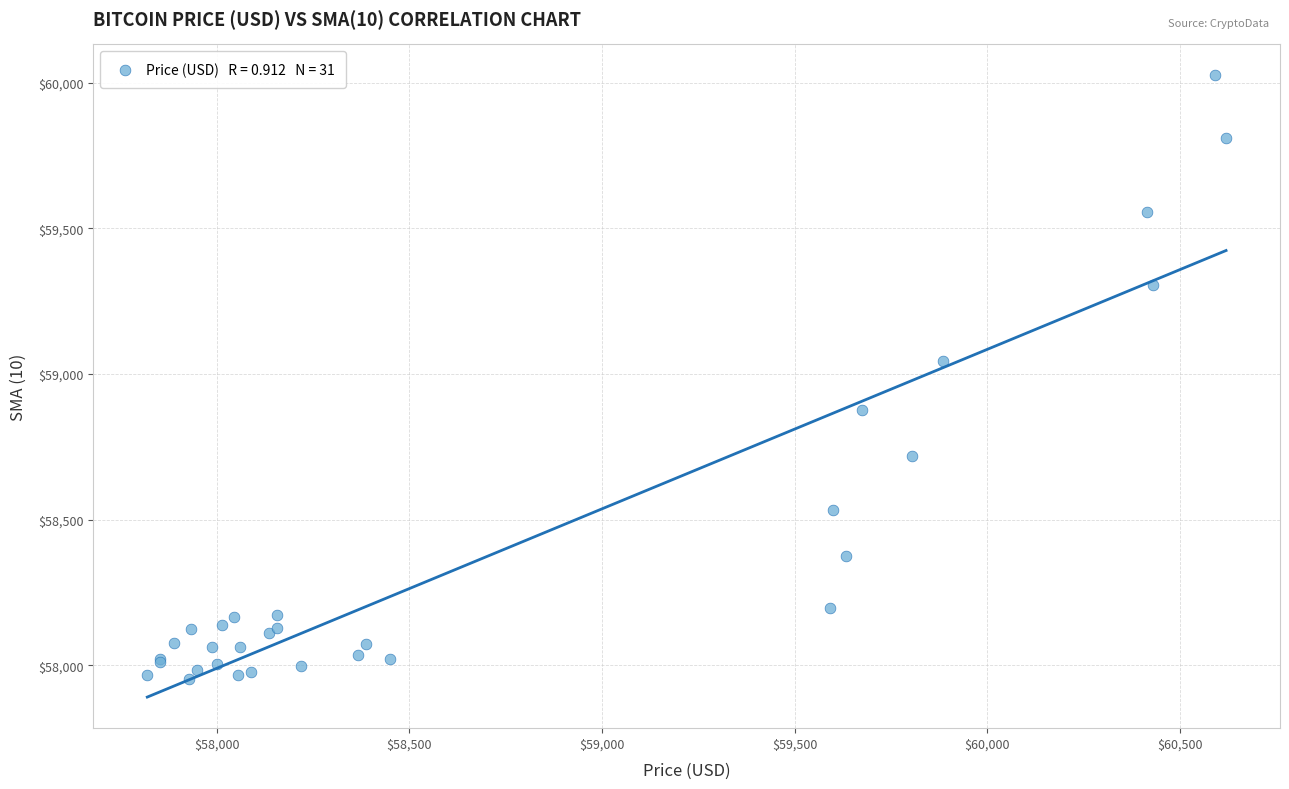

What Y value in the scatter plot is closest to 58989?

59044.6